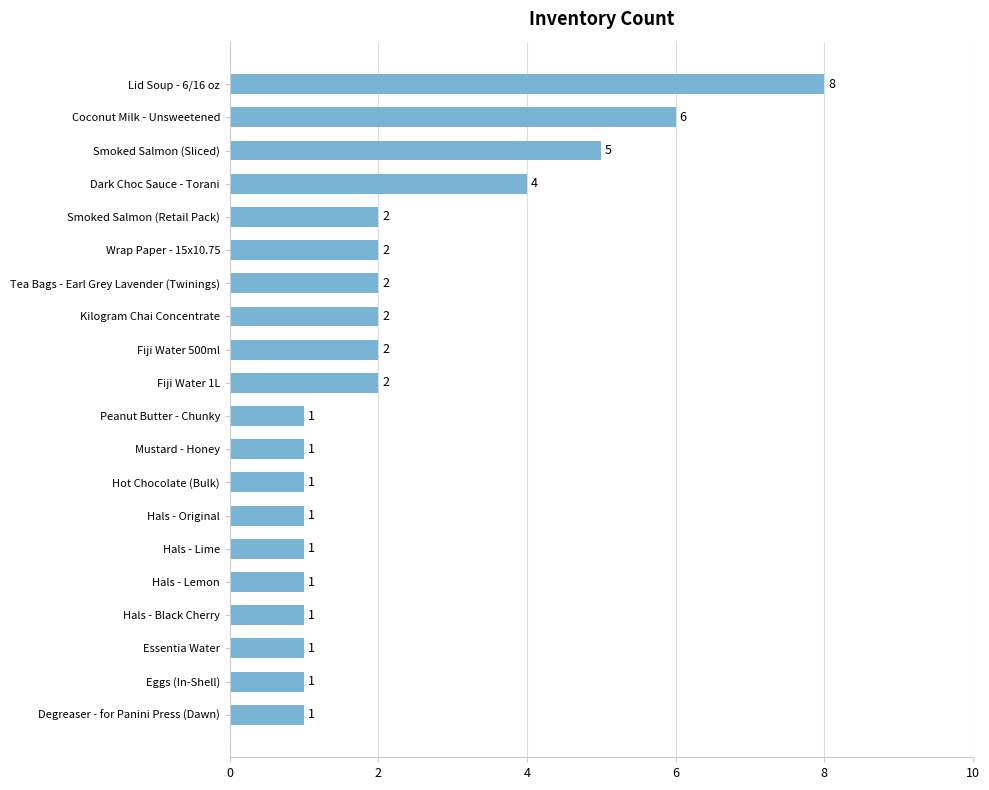

What is the greatest value displayed?

8